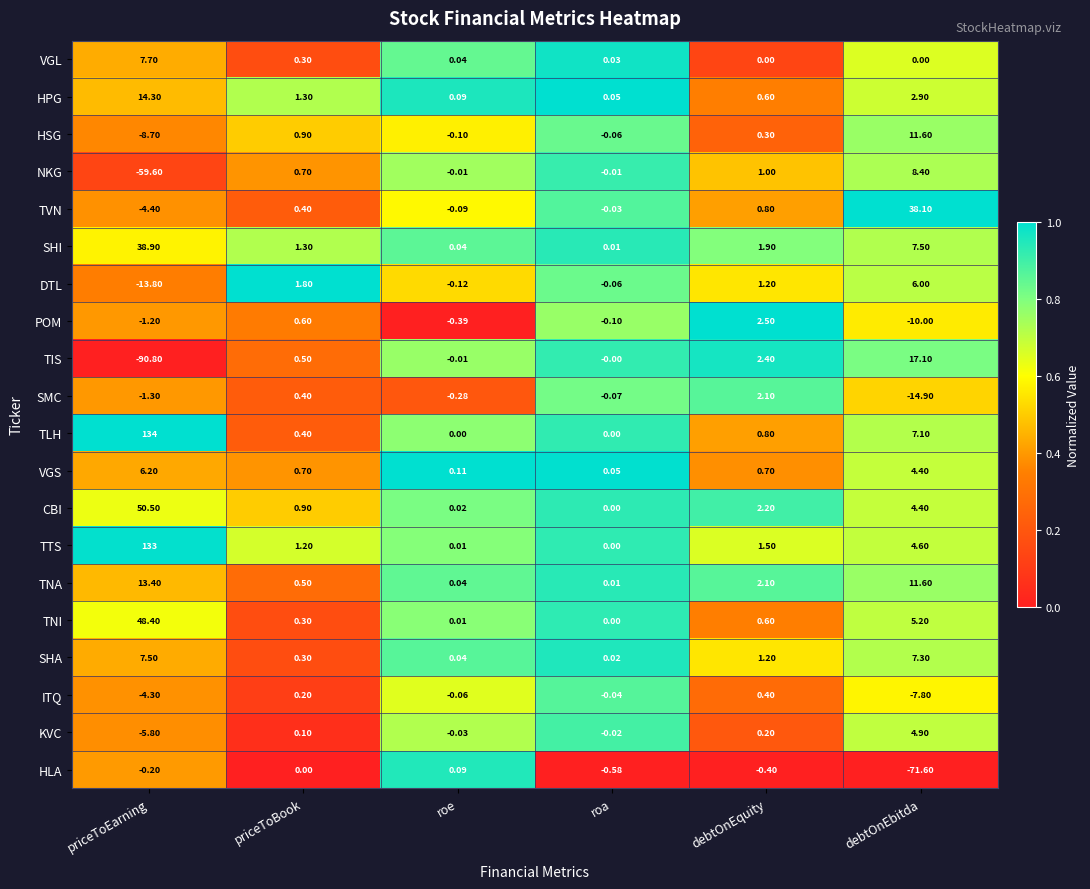

Rank the series by their maximum value, from highest to lowest.

TLH, TTS, CBI, TNI, SHI, TVN, TIS, HPG, TNA, HSG, NKG, VGL, SHA, VGS, DTL, KVC, POM, SMC, ITQ, HLA